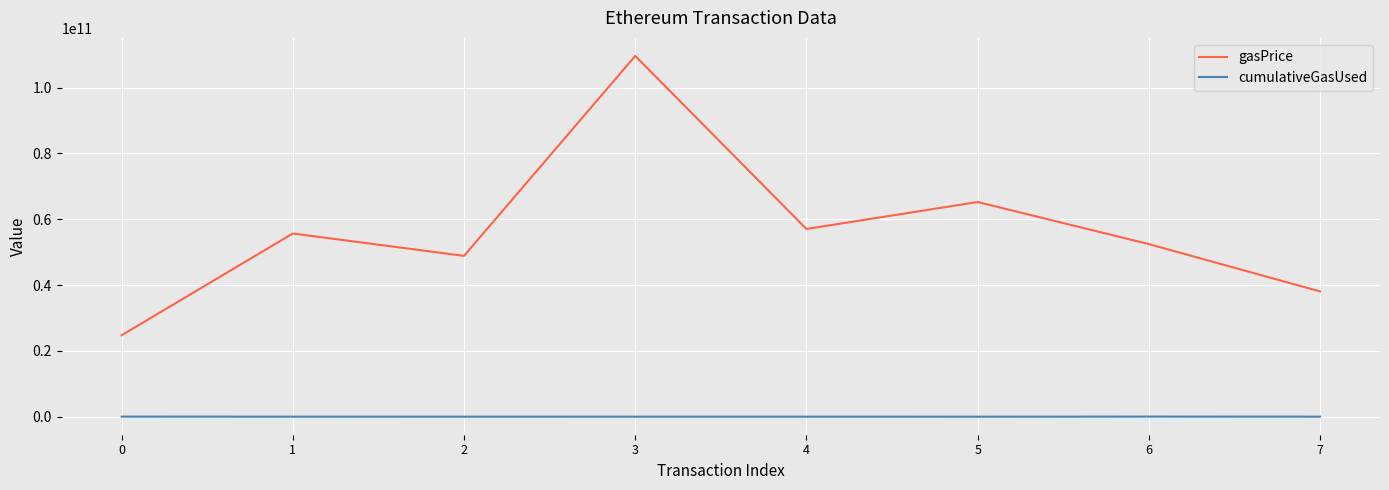

List the series in order of their overall mean, highest first.

gasPrice, cumulativeGasUsed